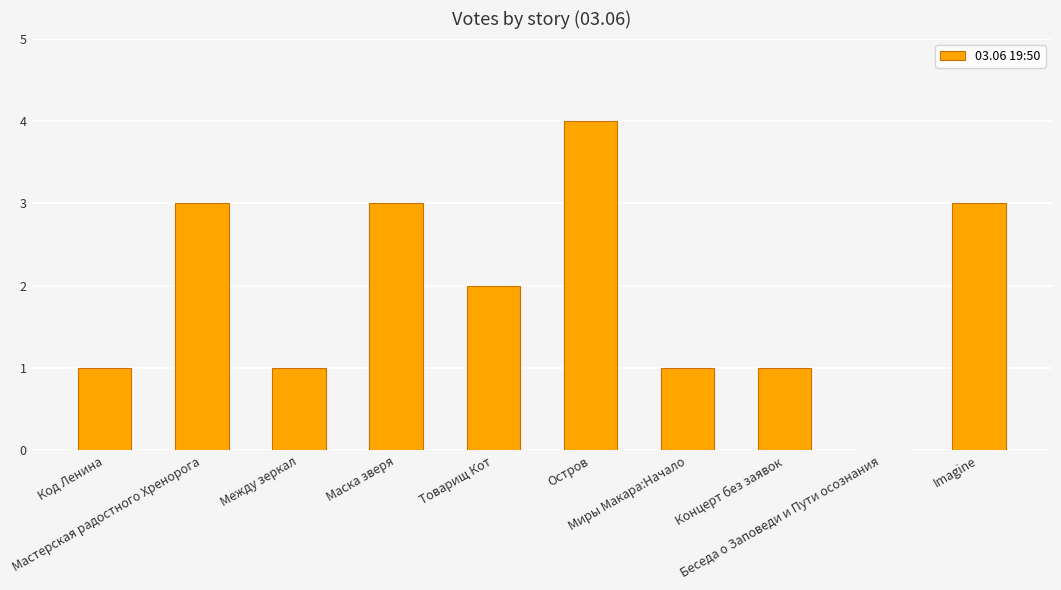

Is it true that the value at Беседа о Заповеди и Пути осознания is -2?

False